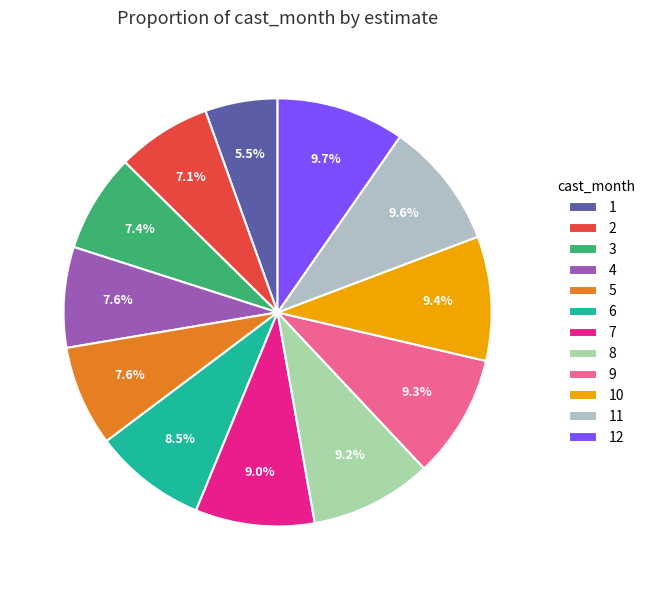

Which has a higher value, 1 or 8?

8